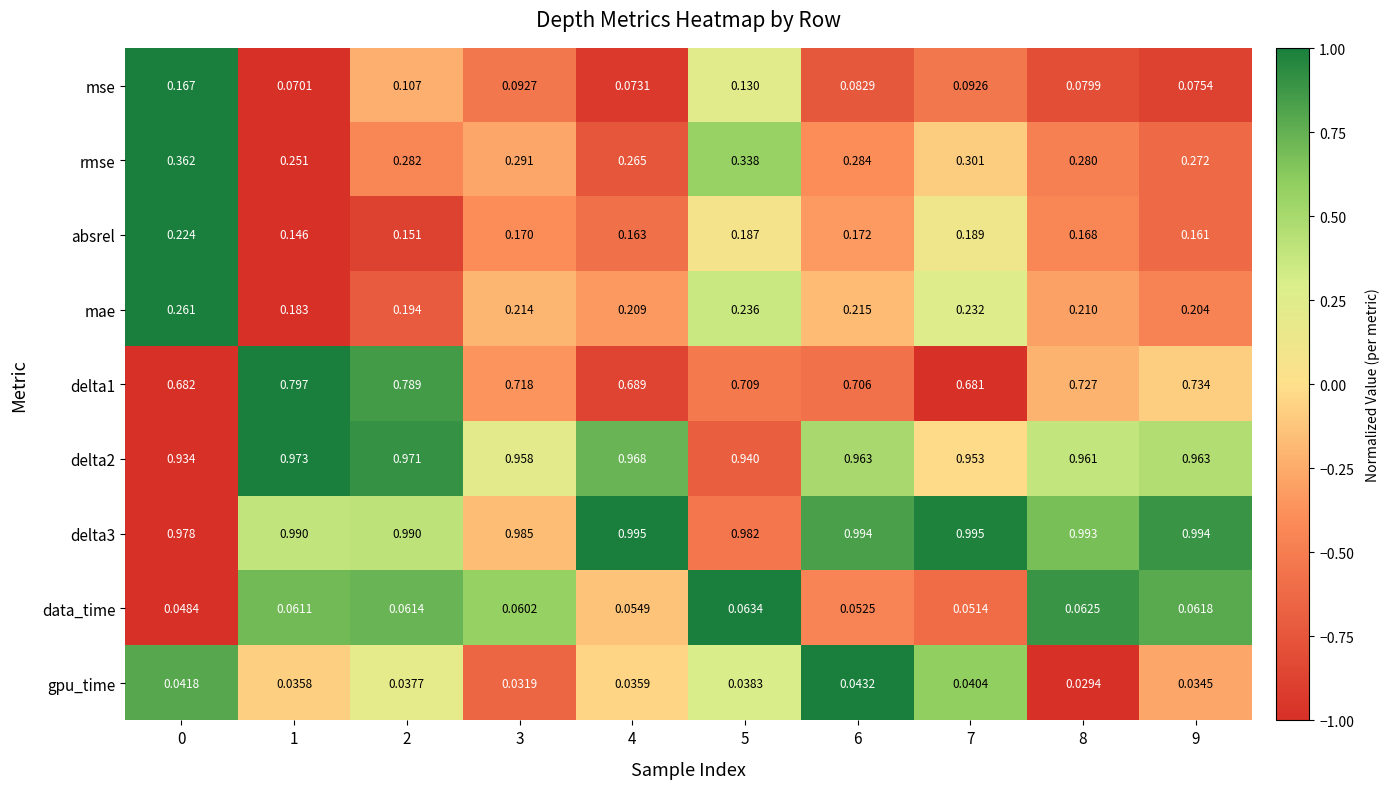

Is the value of delta1 at 4 greater than the value of absrel at 4?

Yes